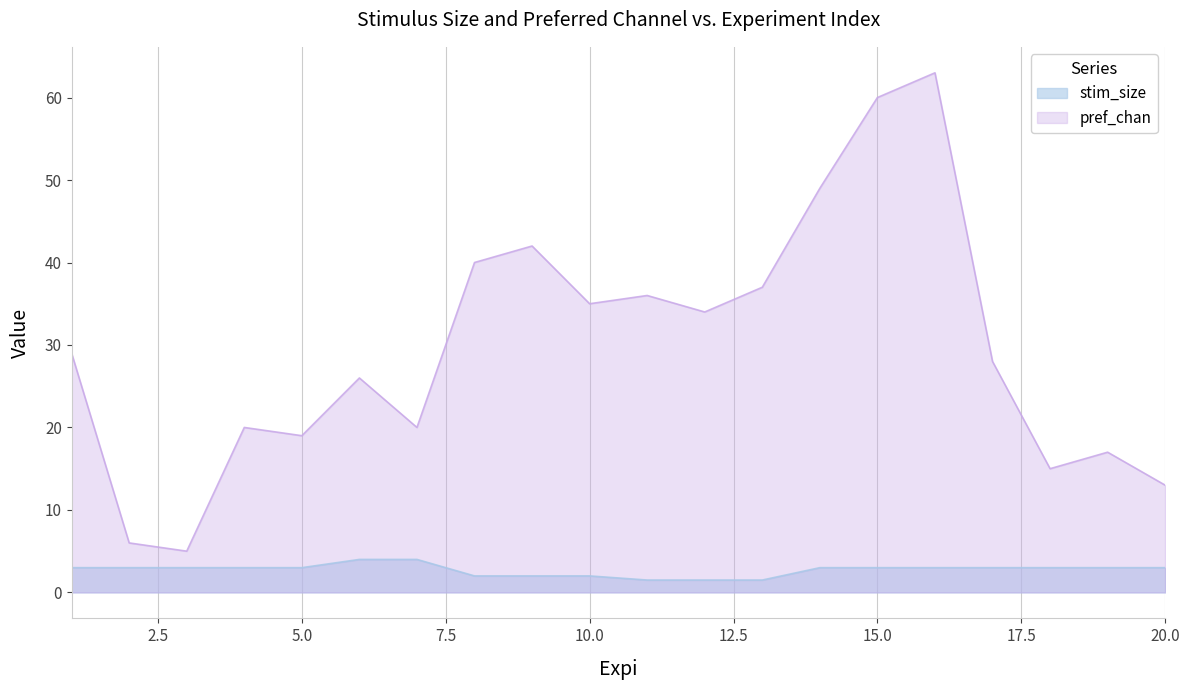

The value of pref_chan at 5 is 19.0. True or false?

True